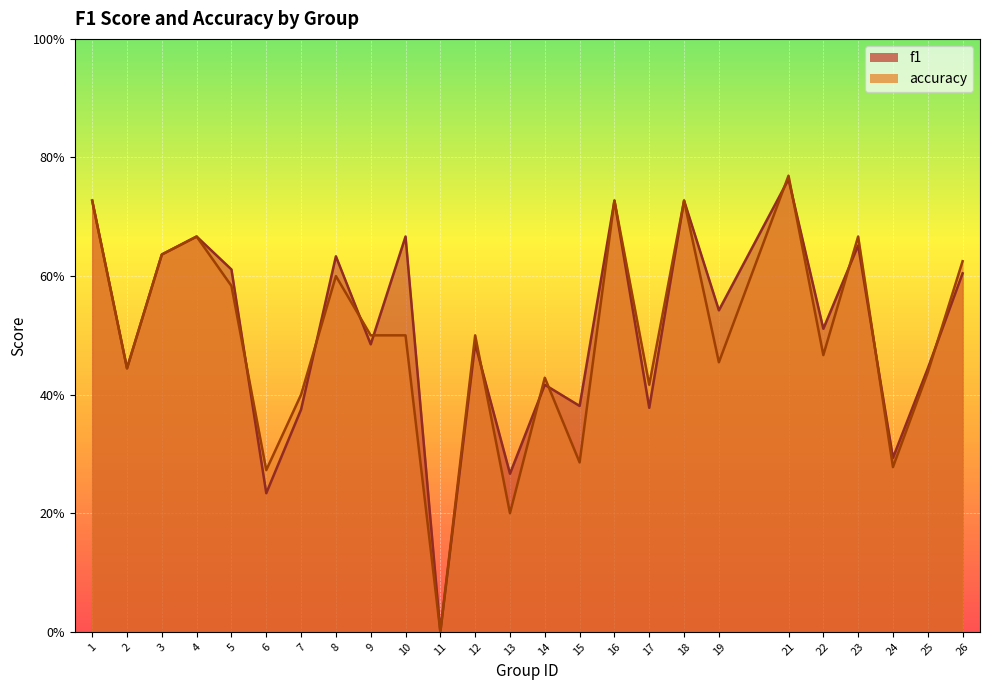

Does the chart display data point markers on the line(s)?

No